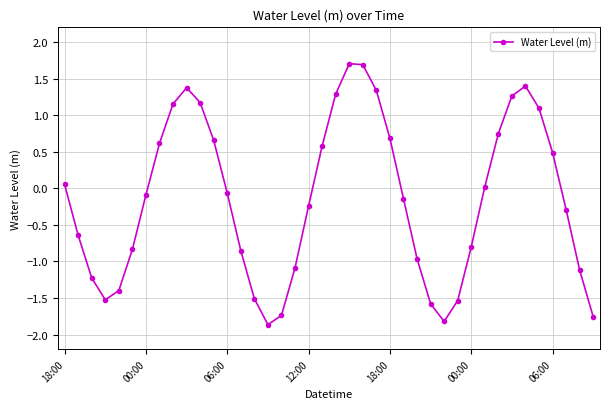

How many series are shown in this chart?

1